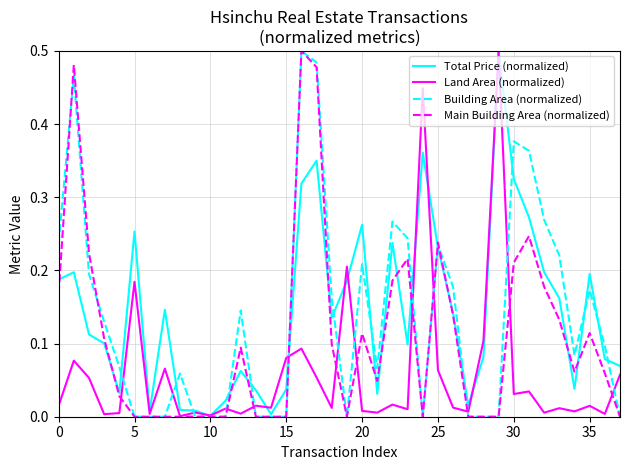

What is the sum of all Building Area (normalized) values?

5.2